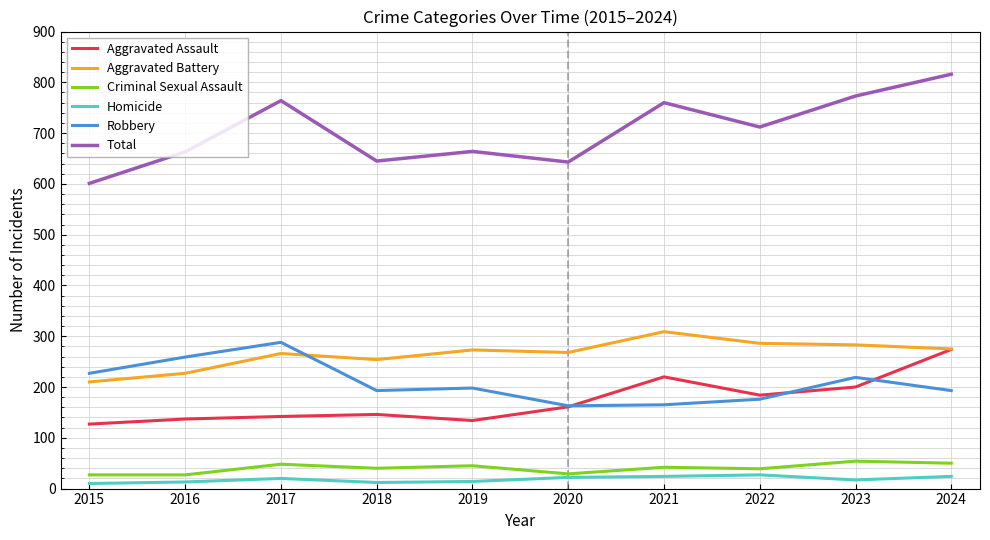

What is the sum of all Robbery values?

2081